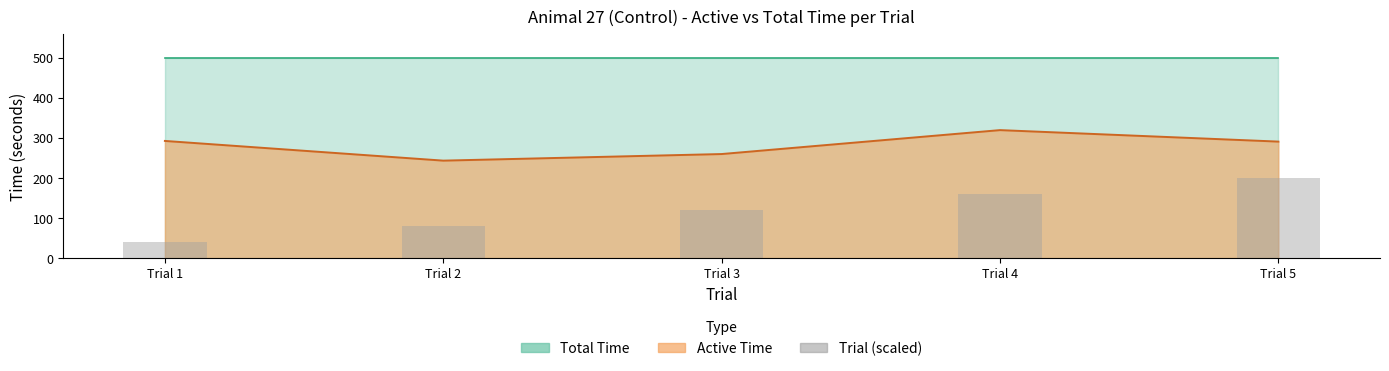

Does the chart contain stacked bars?

No